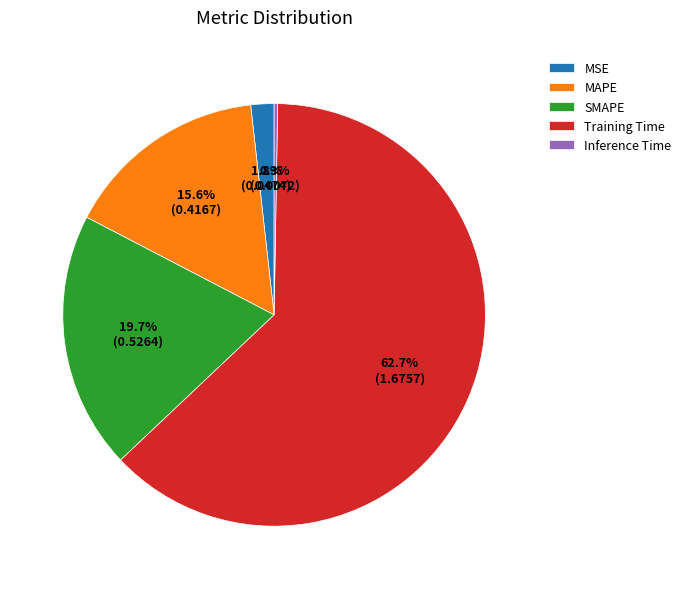

Is the sum of Training Time and MSE greater than half?

Yes